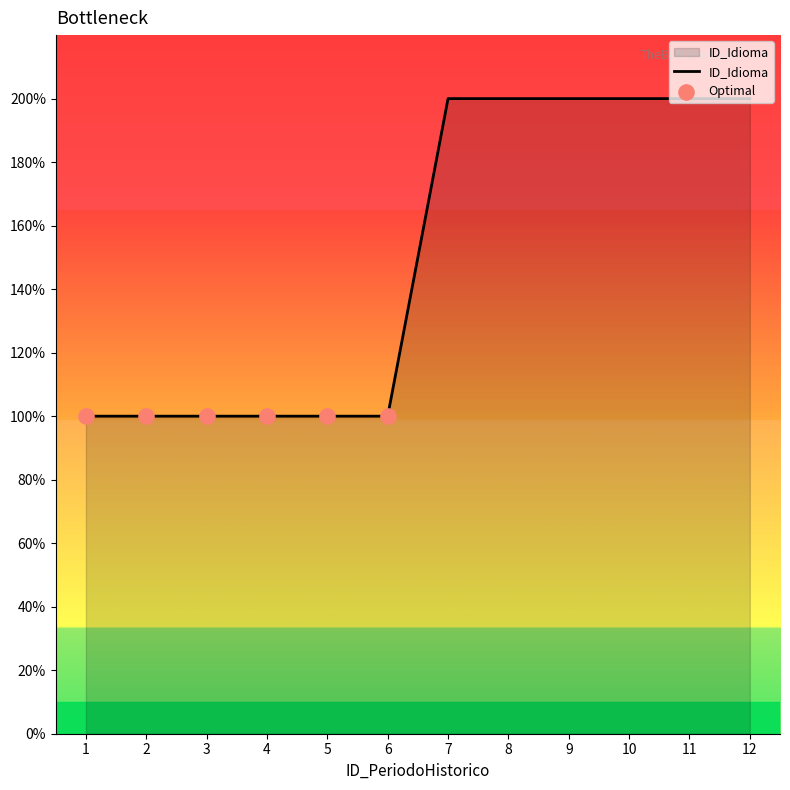

What is the change in value from 1 to 12?

+1